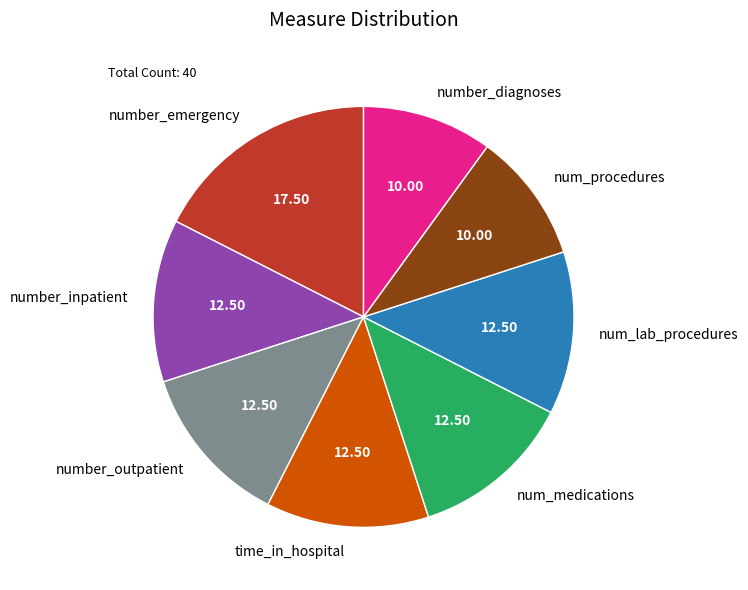

Is the sum of time_in_hospital and num_procedures greater than half?

No